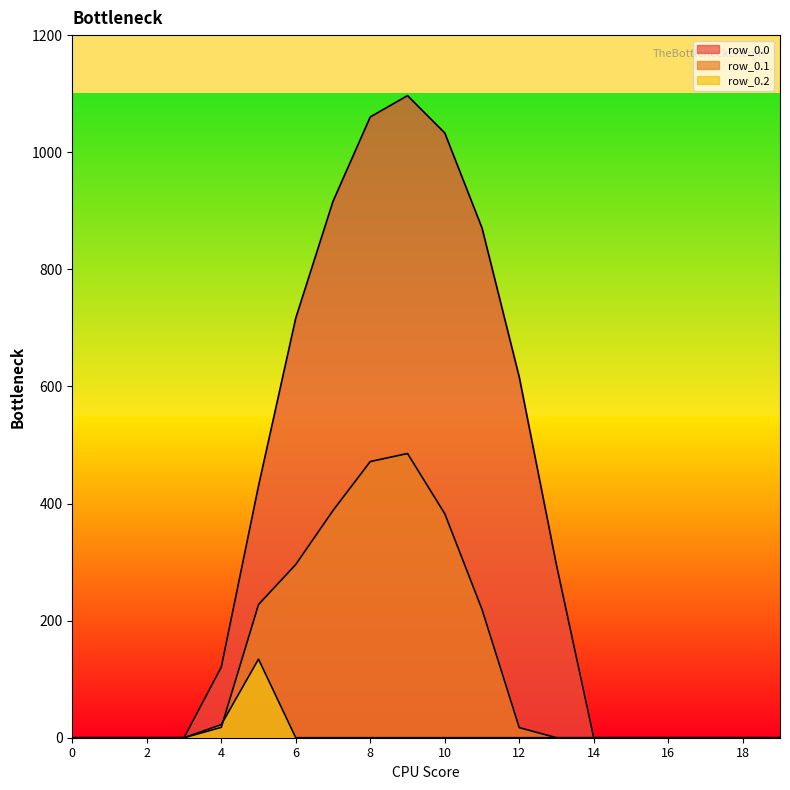

What is the sum of all row_0.1 values?

2505.4